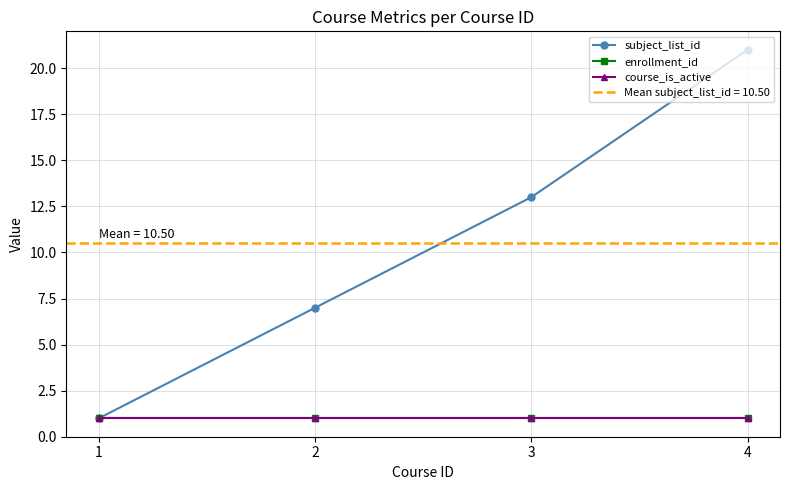

What is the total value across all series at 1?

3